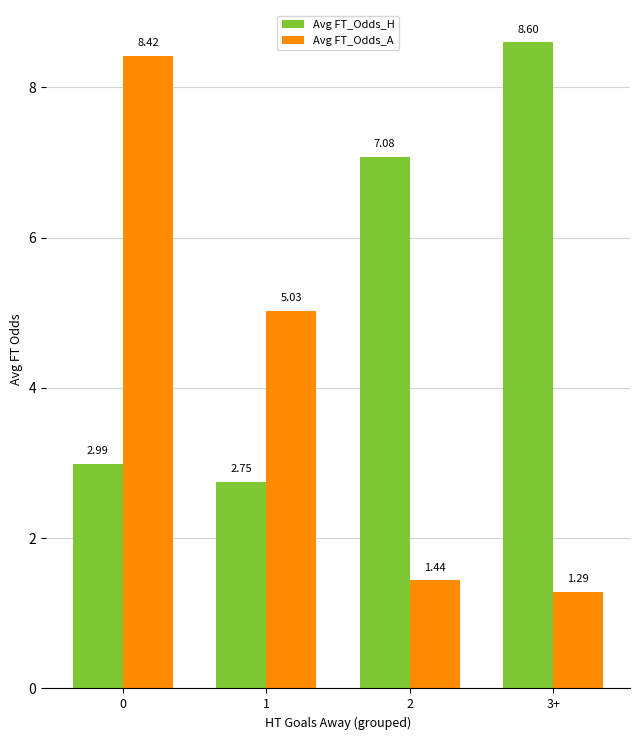

Rank the categories by Avg FT_Odds_A value from lowest to highest.

3+, 2, 1, 0